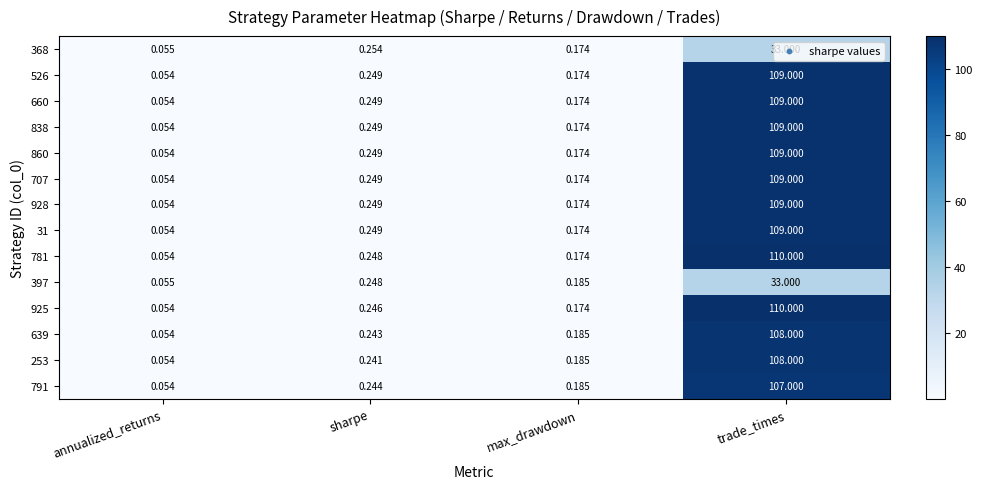

Which series has the largest total across all categories?

781